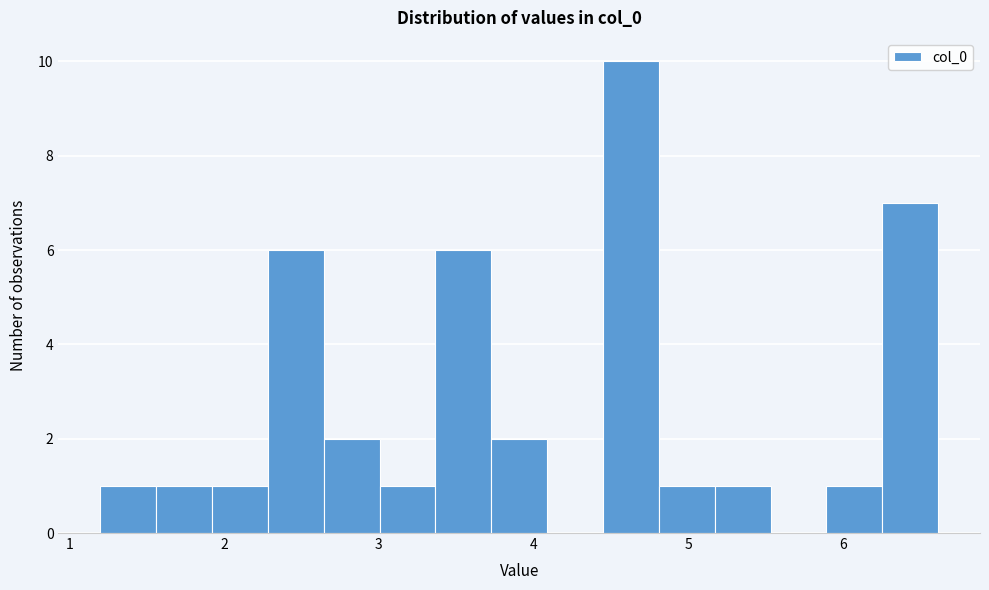

Around what value on the x-axis is the tallest bar? Give the approximate position of its centre, as read against the axis.

4.6